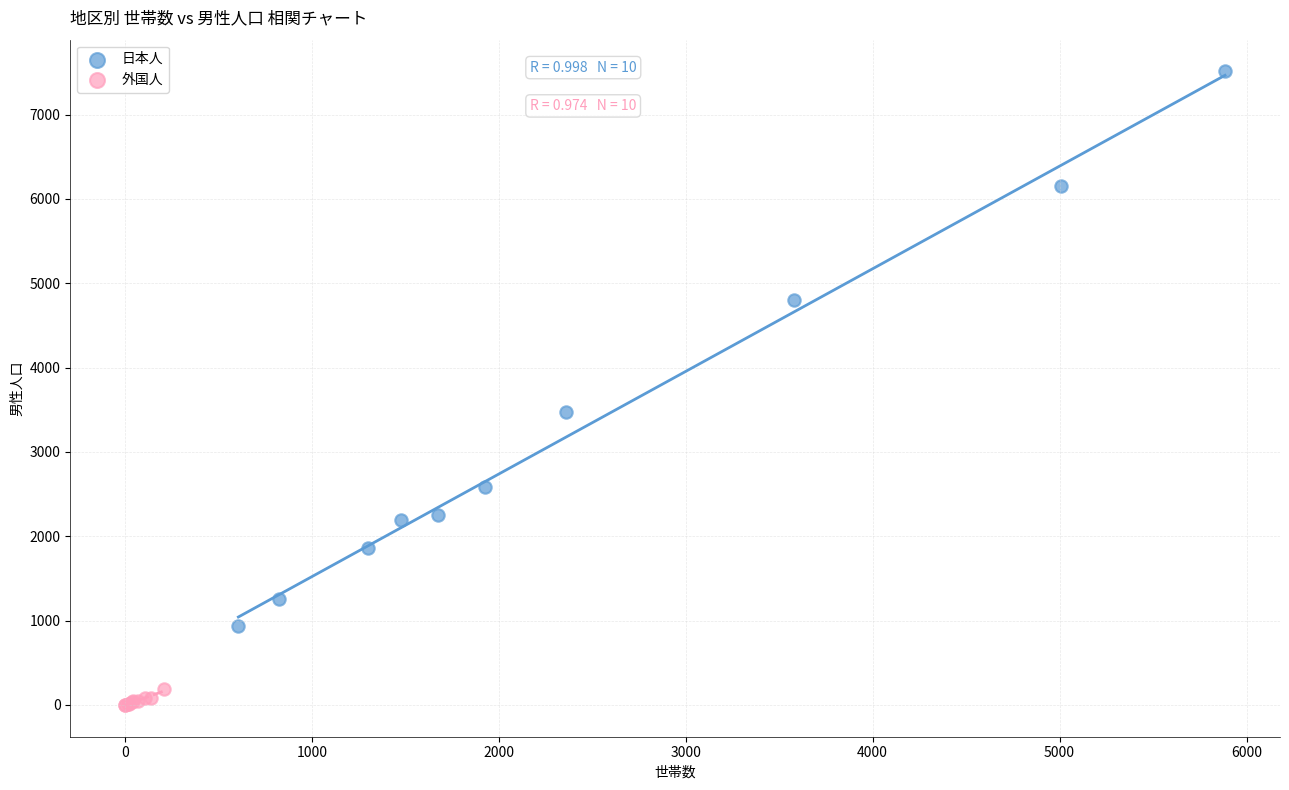

Which series has the widest spread of Y values?

日本人